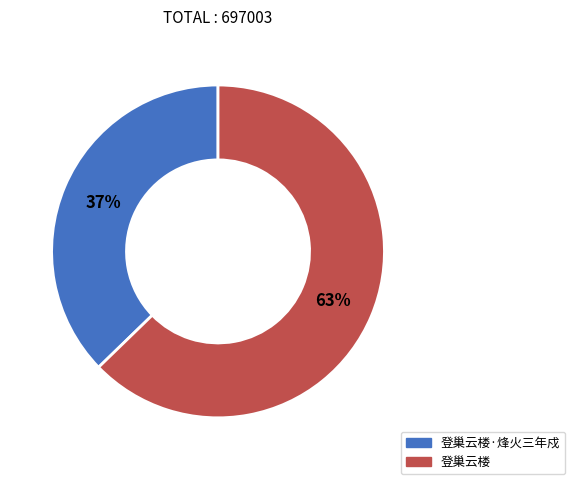

To the nearest percent, what is the average slice percentage?

50%